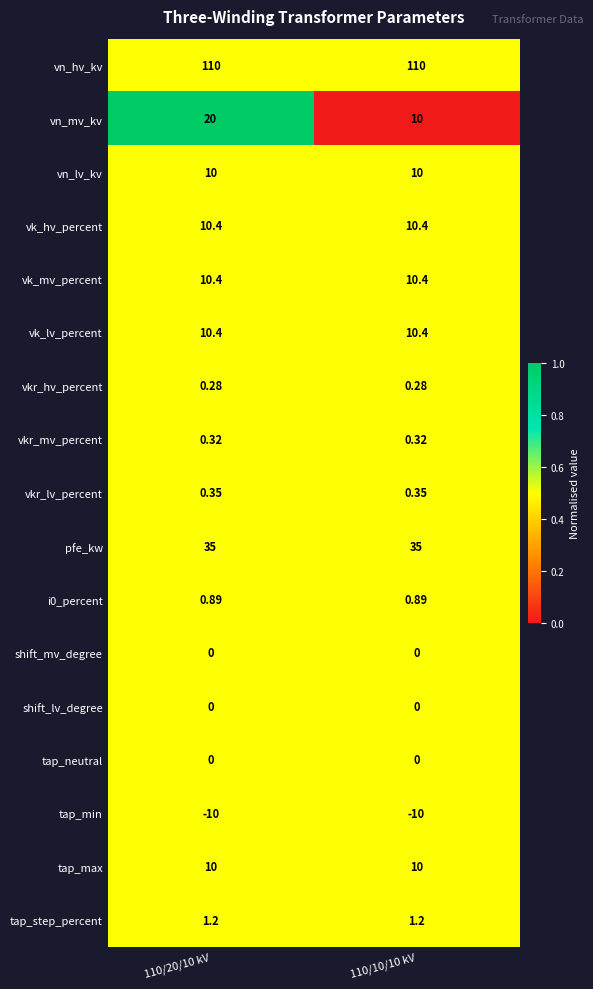

Which series changed the most between 110/20/10 kV and 110/10/10 kV?

vn_mv_kv